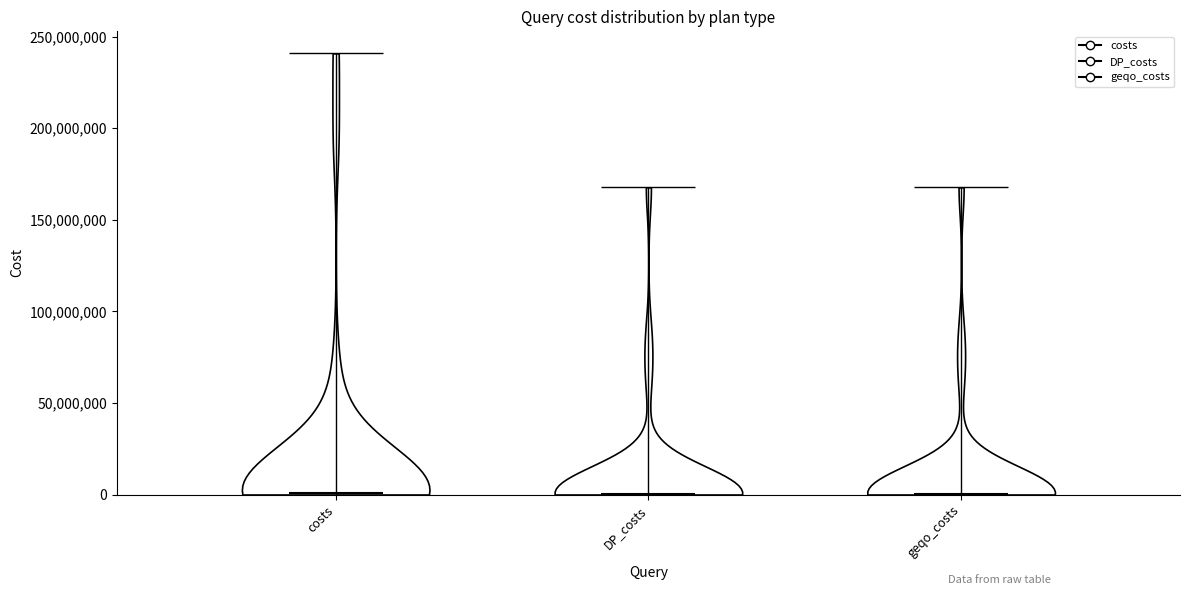

Where does the median line of the violin for costs sit on the y-axis? The values are not printed on the chart, so give them approximately, as read against the axis.

0